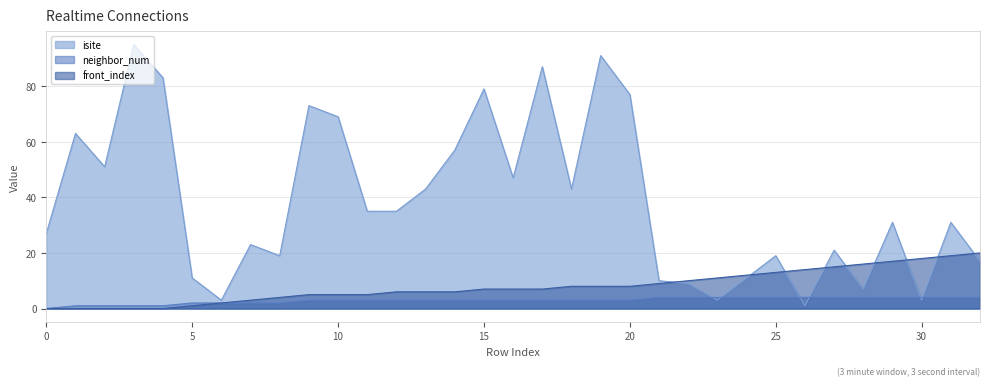

At how many categories does at least one series exceed 19?

22